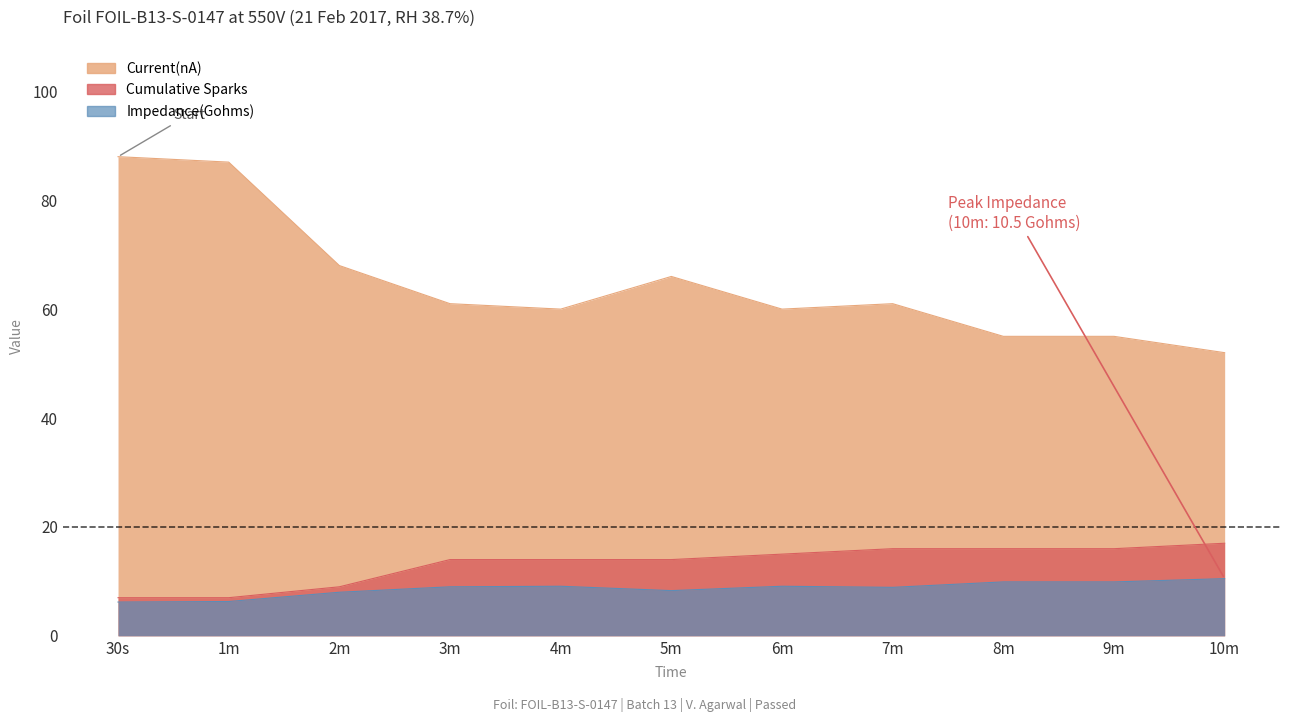

What is the label of the 10th point from the right?

1m